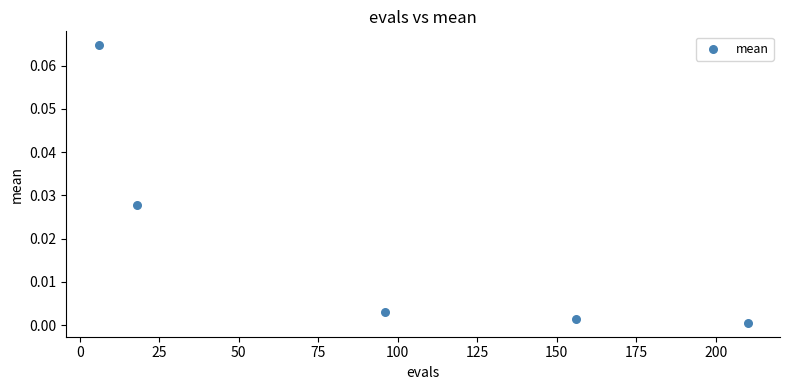

What is the average X value?

97.2